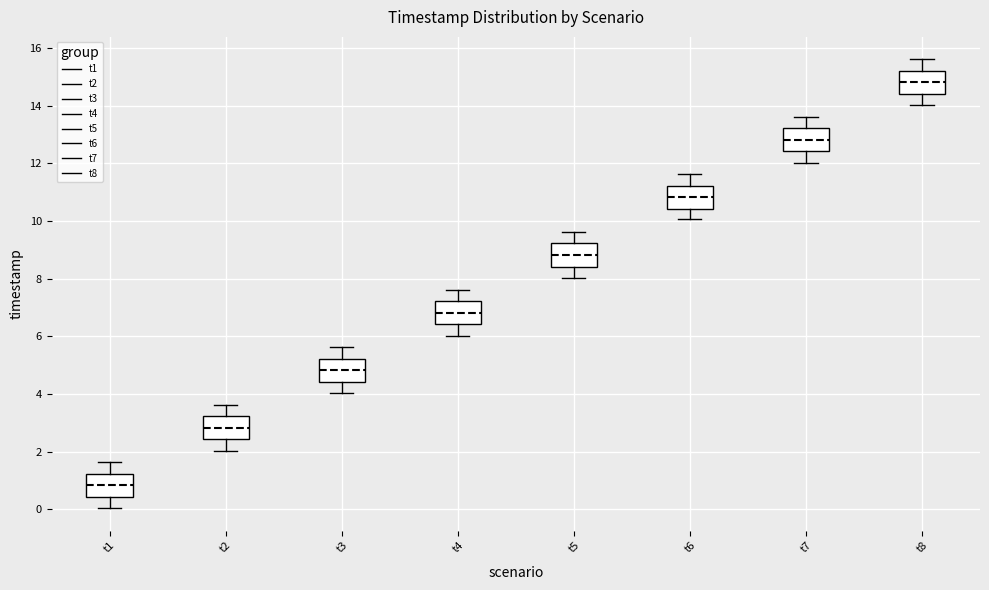

Reading left to right, read every box against the y-axis: the position of its median line, the range the box covers, and the ends of its whiskers. The values are not printed on the chart, so give them approximately, as read against the axis.

t1: median 0.8, box 0.4 to 1.2, whiskers 0.0 to 1.6
t2: median 2.8, box 2.4 to 3.2, whiskers 2.0 to 3.6
t3: median 4.8, box 4.4 to 5.2, whiskers 4.0 to 5.6
t4: median 6.8, box 6.4 to 7.2, whiskers 6.0 to 7.6
t5: median 8.8, box 8.4 to 9.2, whiskers 8.0 to 9.6
t6: median 10.8, box 10.4 to 11.2, whiskers 10.0 to 11.6
t7: median 12.8, box 12.4 to 13.2, whiskers 12.0 to 13.6
t8: median 14.8, box 14.4 to 15.2, whiskers 14.0 to 15.6